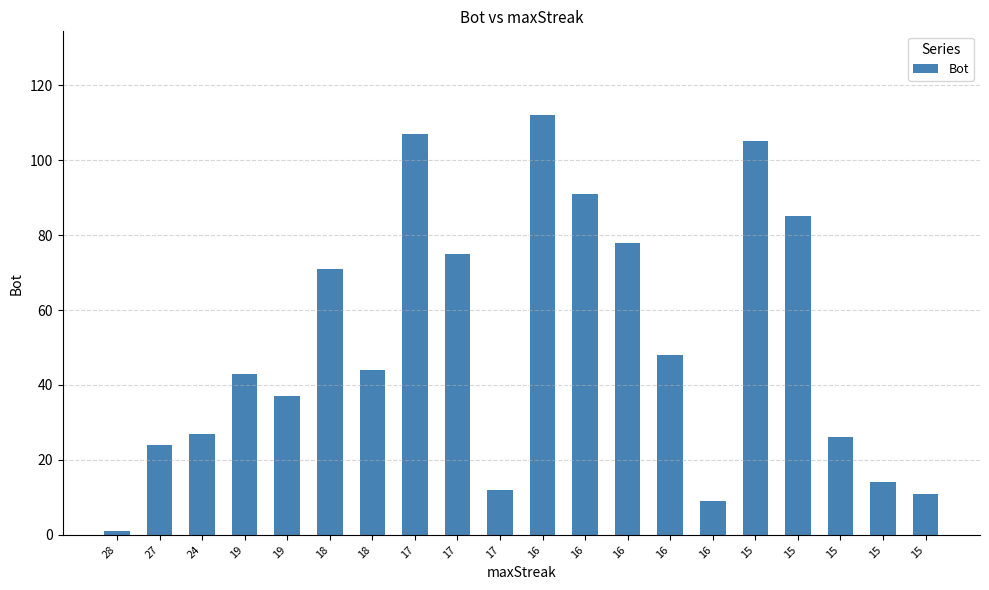

Reading left to right, what are all the values shown in this chart?

28=1	27=24	24=27	19=43	19=37	18=71	18=44	17=107	17=75	17=12	16=112	16=91	16=78	16=48	16=9	15=105	15=85	15=26	15=14	15=11